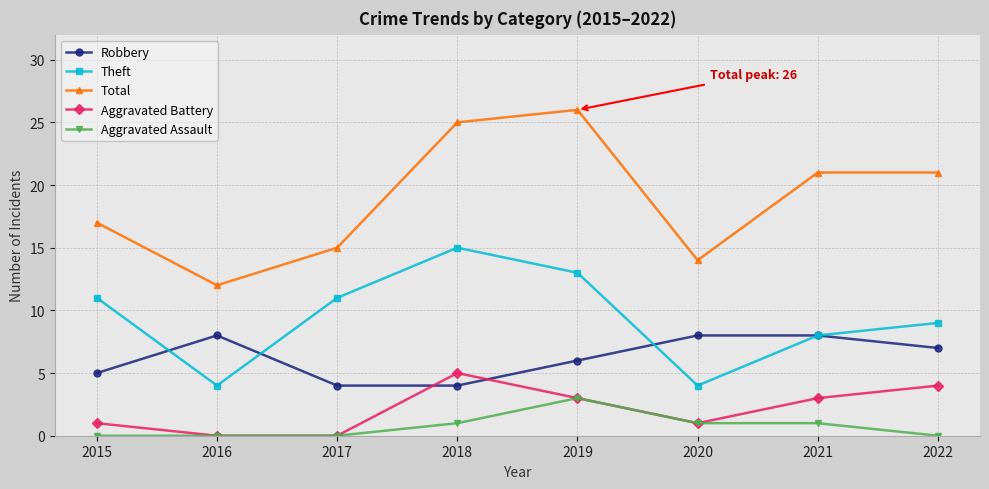

True or false: Robbery and Theft intersect in this chart.

True